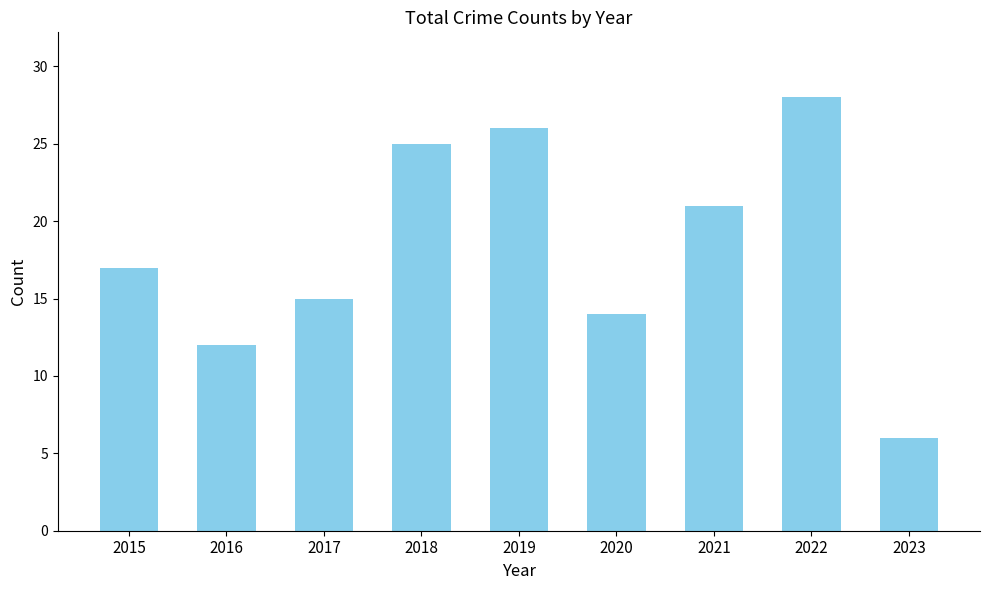

How many bars are there in total?

9